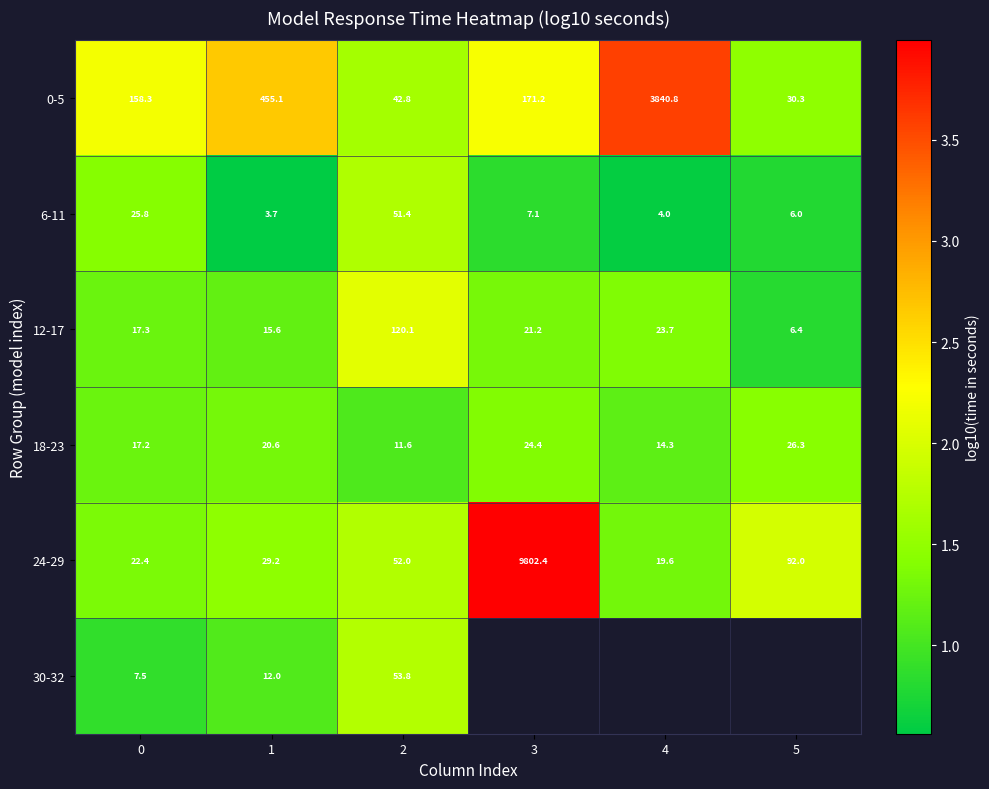

Which category has the lowest value across all series?

1